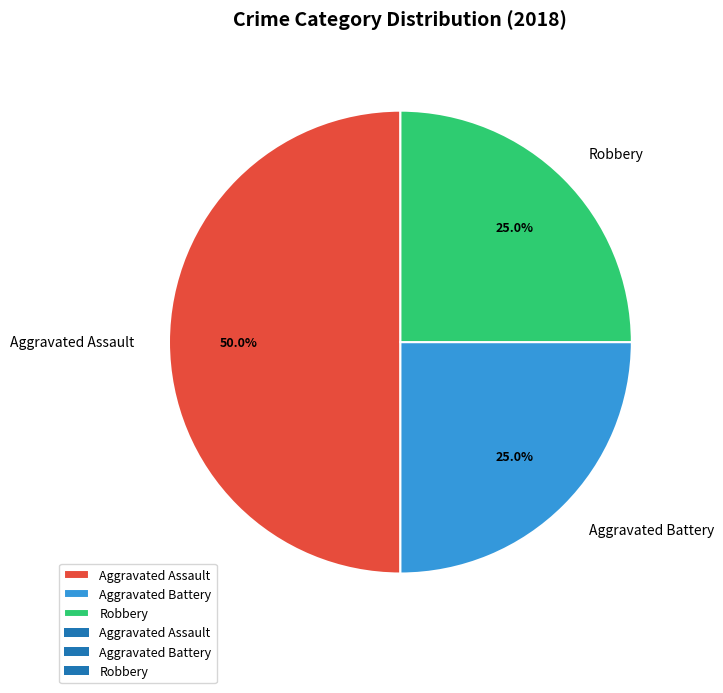

What percentage is the Aggravated Battery slice, to the nearest percent?

25%